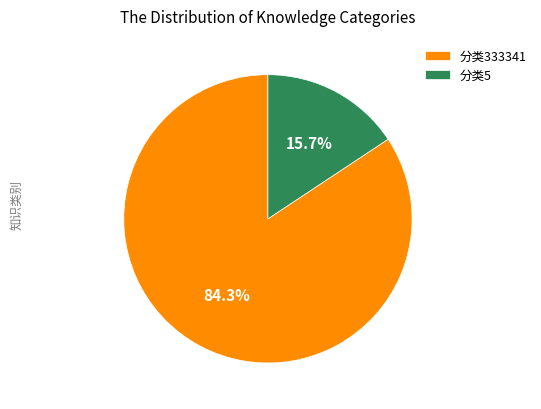

To the nearest percent, what percentage of the pie is 分类333341?

84%